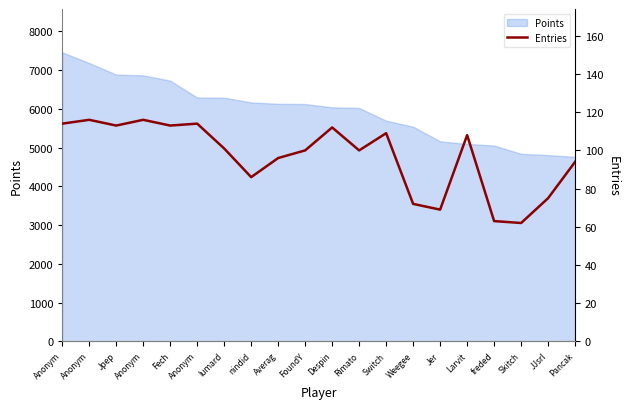

List the labels in order of value, smallest first.

Skitch, freded, Jer, Weegee, JJsrl, nindid, Pancak, Averag, FoundY, Rimato, lumard, Larvit, Switch, Despin, Jpep, Fech, Anonym, Anonym, Anonym, Anonym